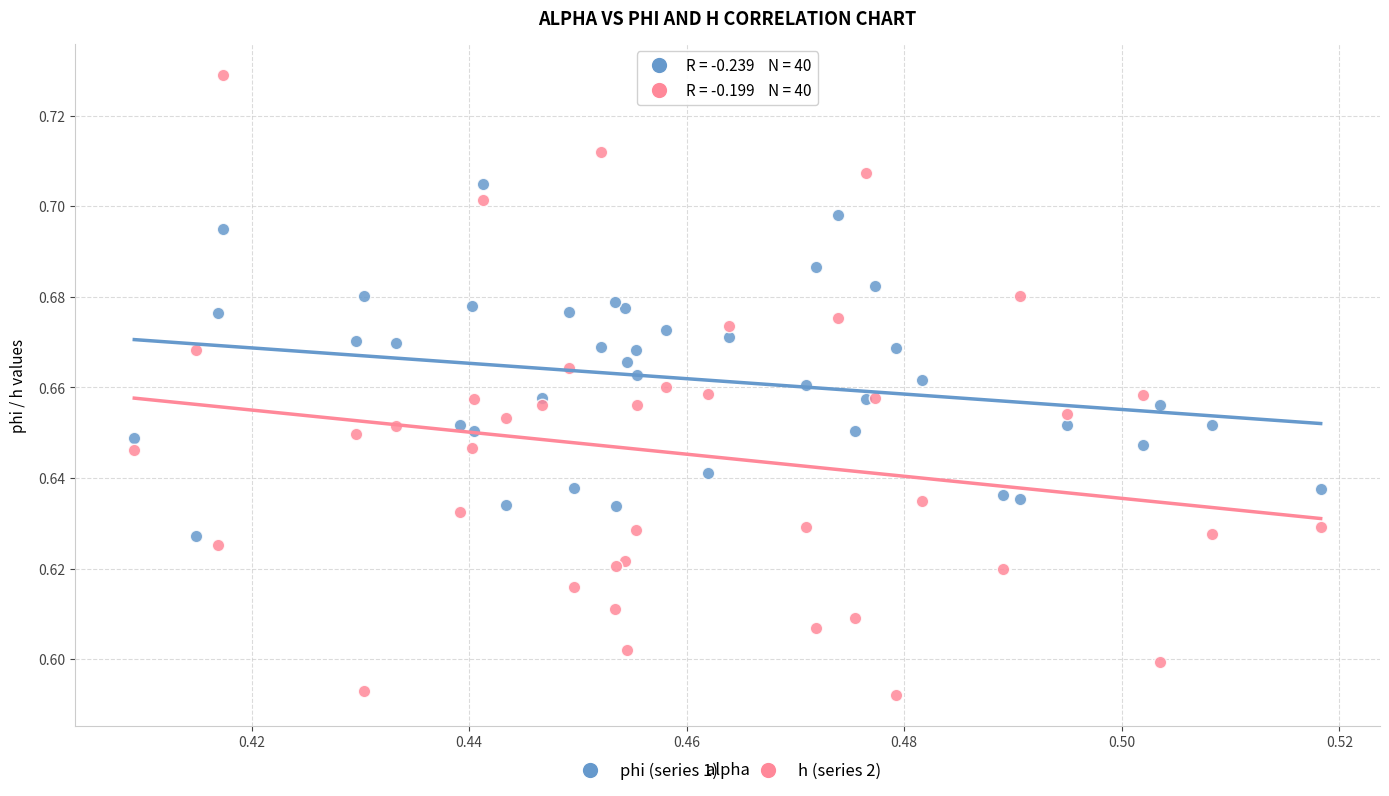

Which series has the largest Y range (max minus min)?

h (series 2)